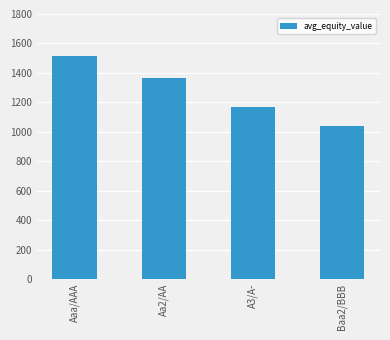

Reading left to right, what are all the values shown in this chart?

Aaa/AAA=1516.9	Aa2/AA=1362.6	A3/A-=1169.2	Baa2/BBB=1038.0